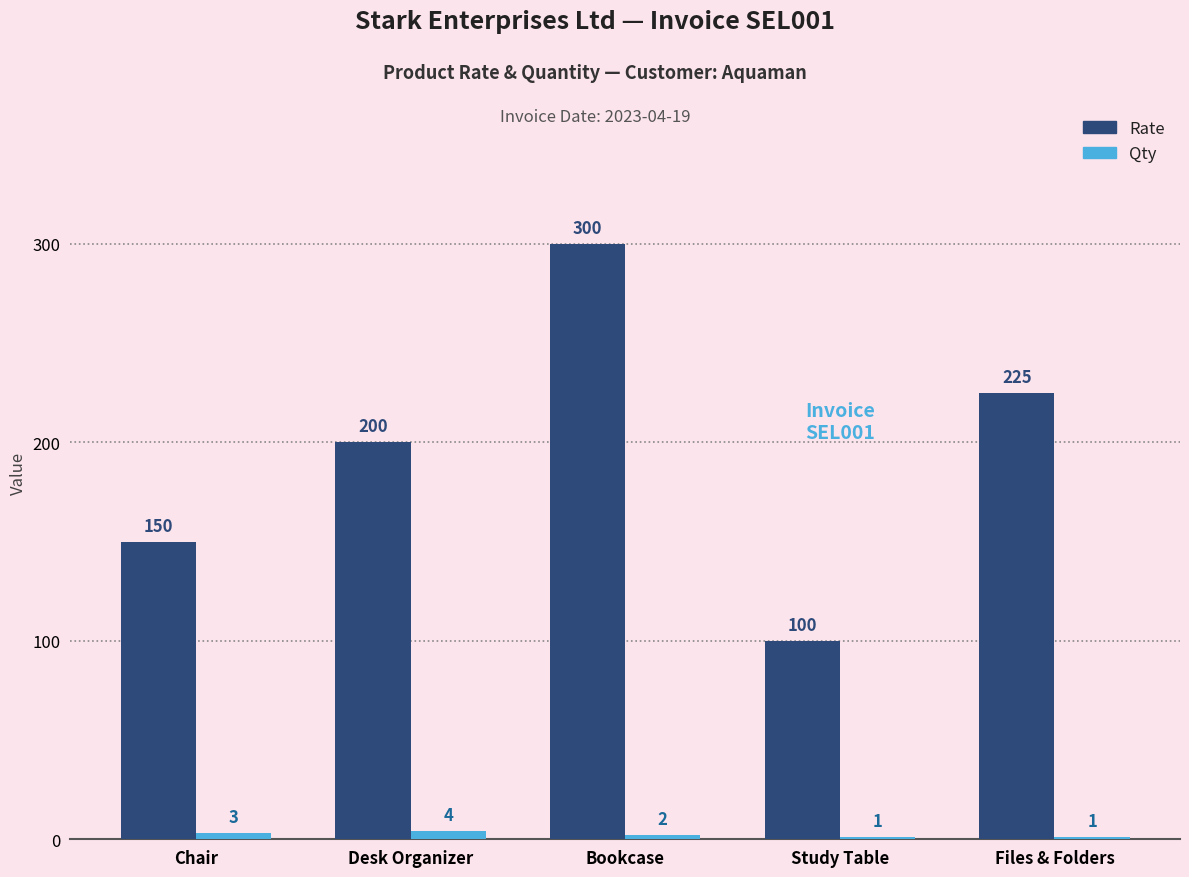

True or false: Rate has a value of 400 at Files & Folders.

False